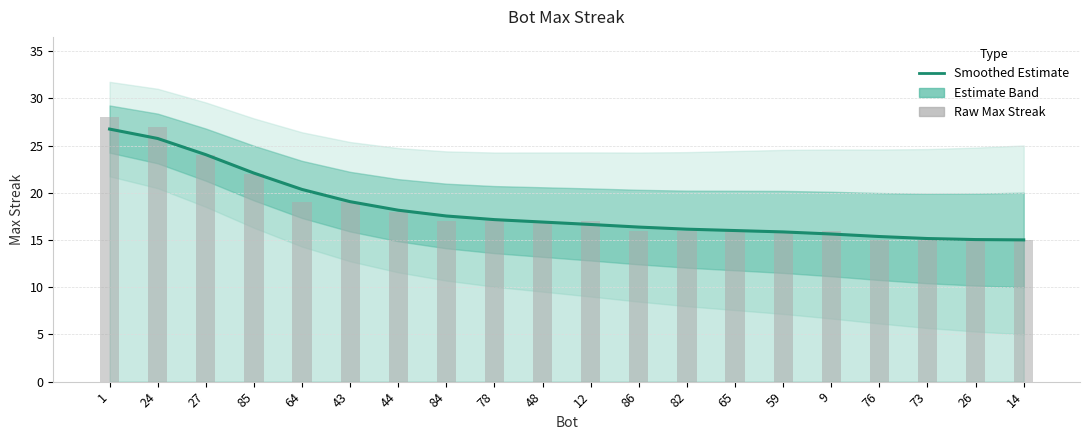

Which label corresponds to the smallest value in the chart?

76